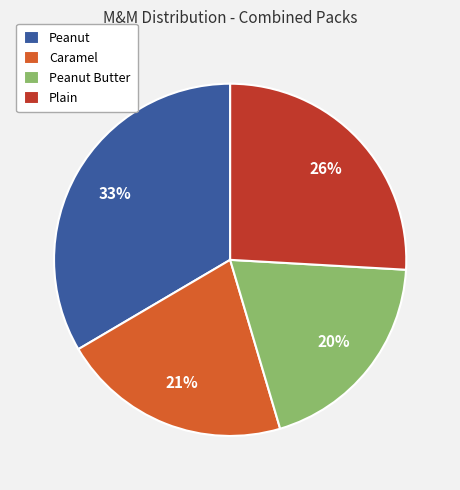

To the nearest percent, what is the average slice percentage?

25%